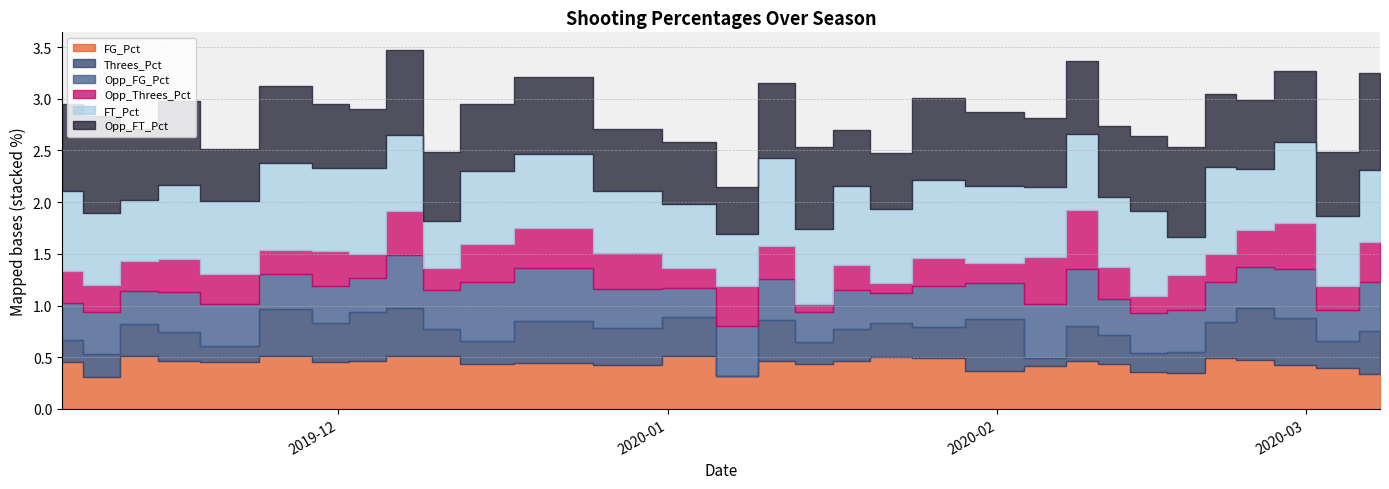

What is the label of the 9th point from the right?

2020-02-09